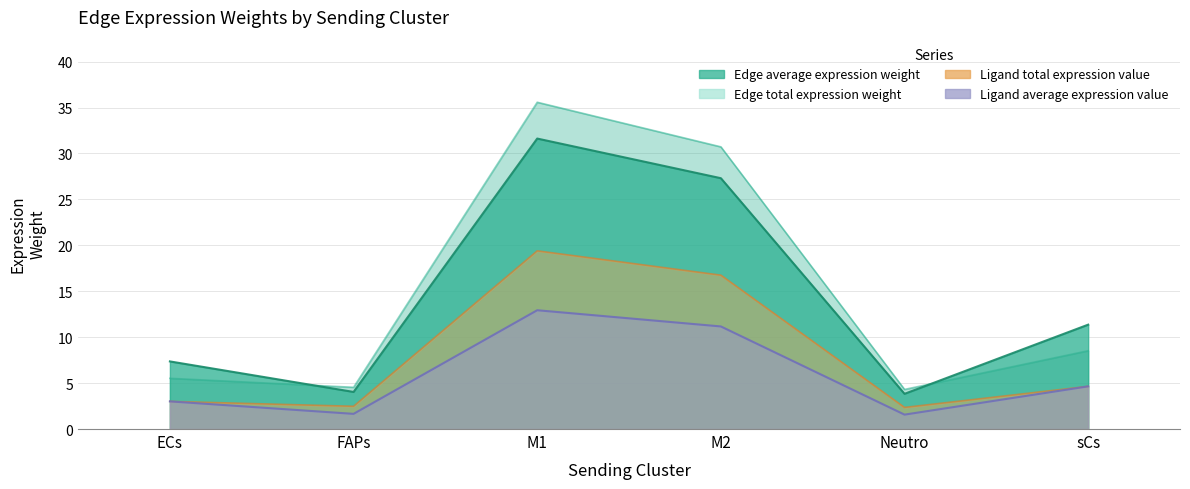

What is the minimum value for Edge total expression weight?

2.4